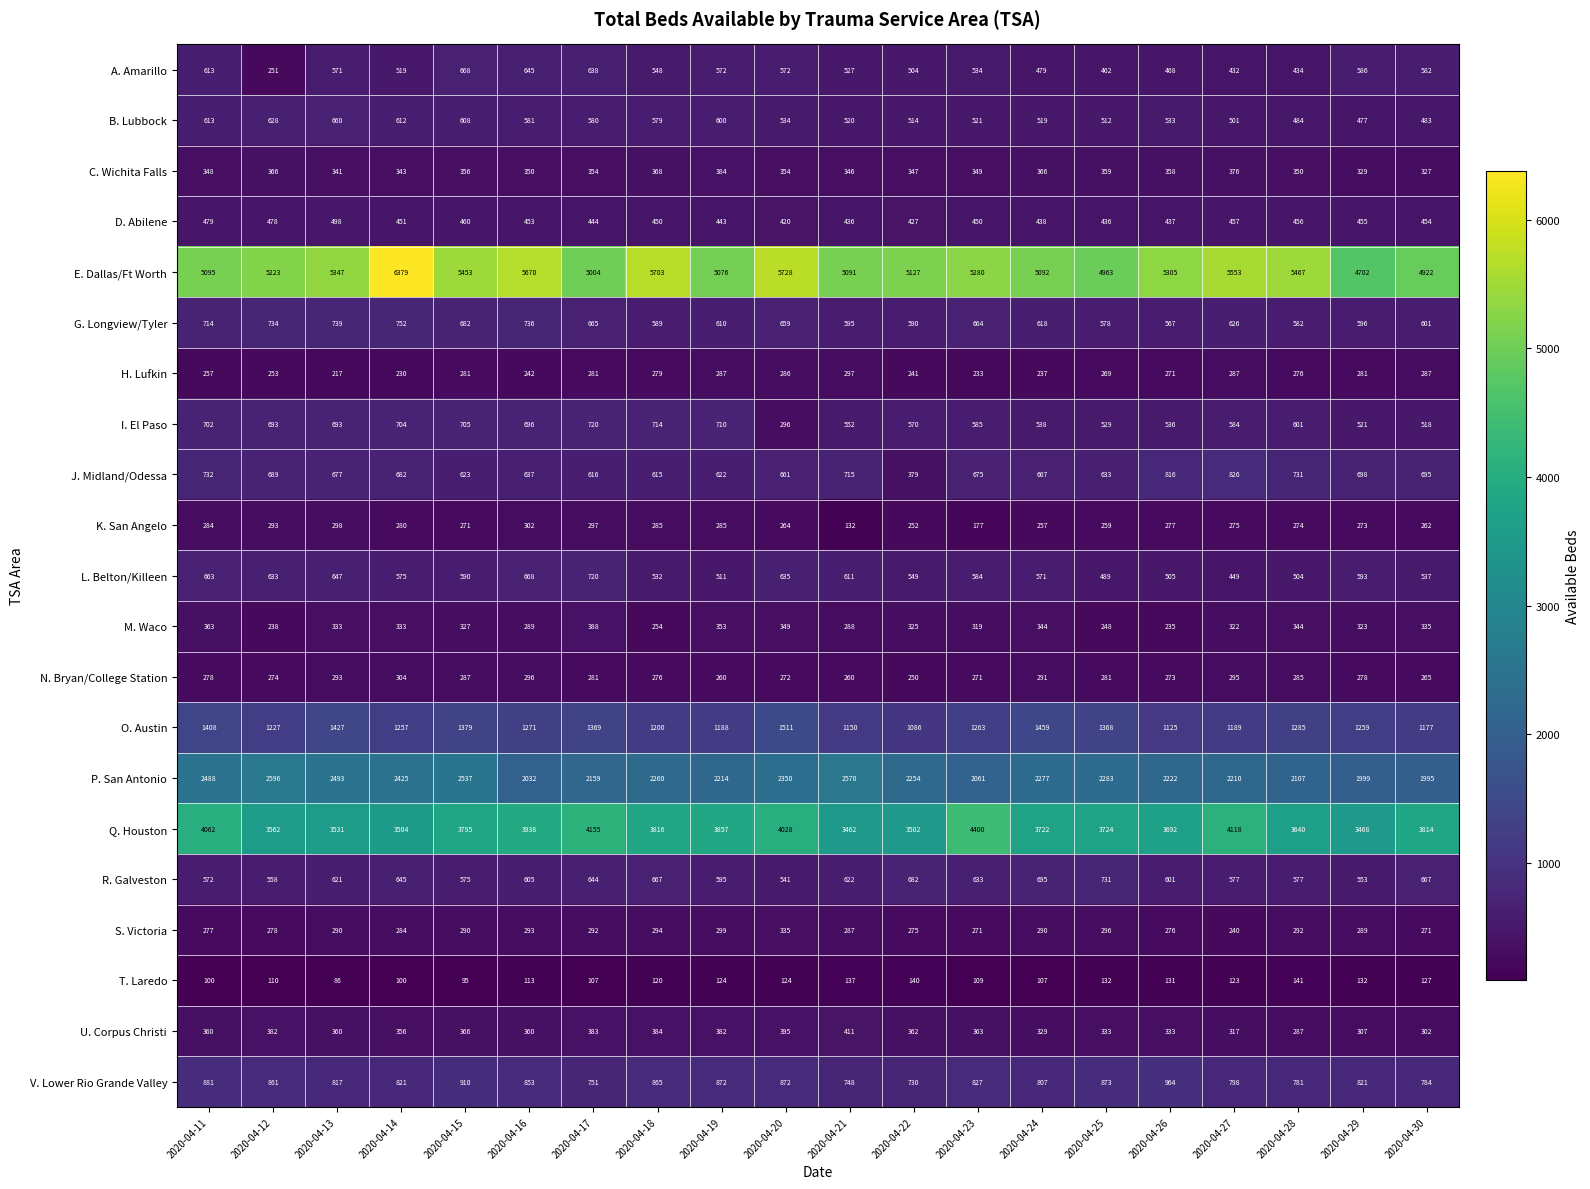

What is the average value of the L. Belton/Killeen series?

578